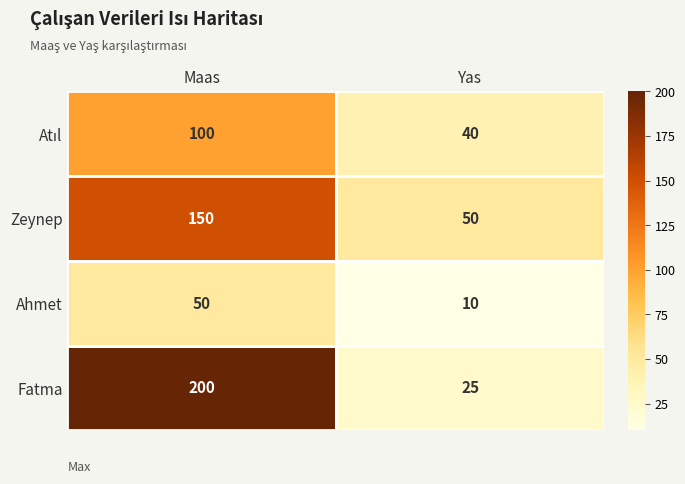

What is the sum of the Ahmet values at Maas and Yas?

60